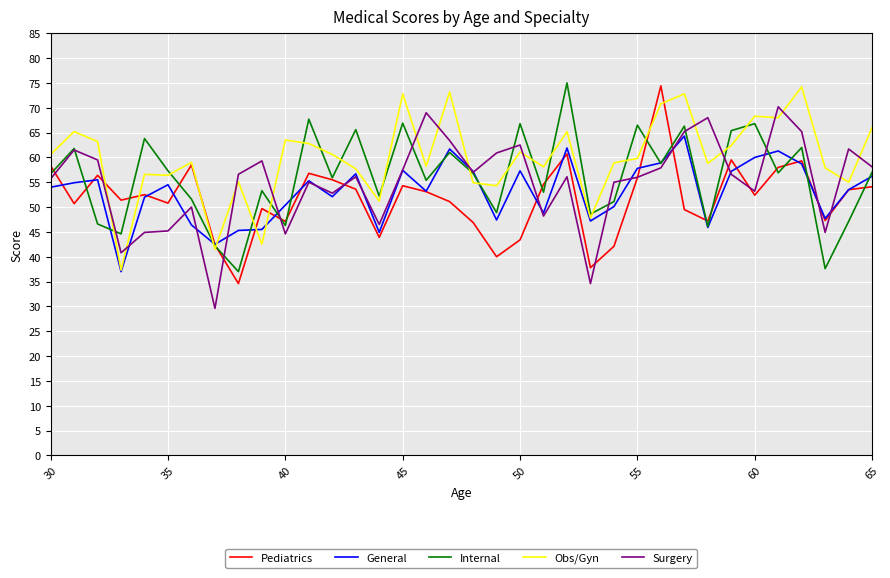

What is the sum of all Surgery values?

1979.3